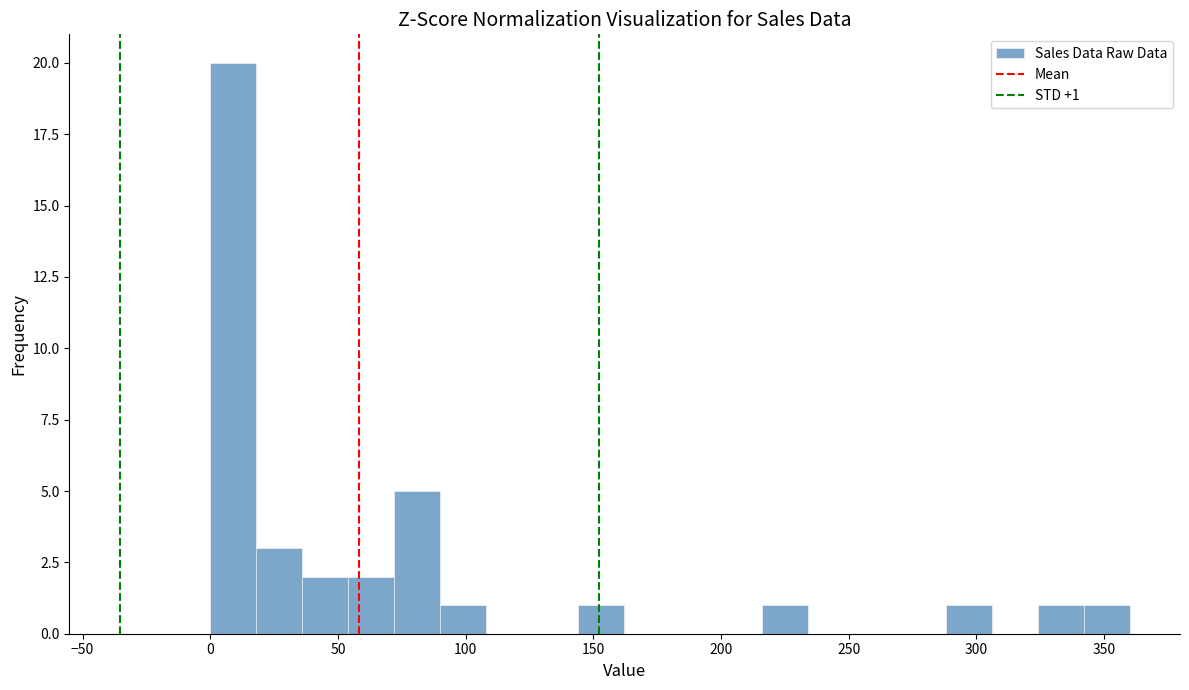

Read against the x-axis, roughly where is the centre of the tallest bar?

10